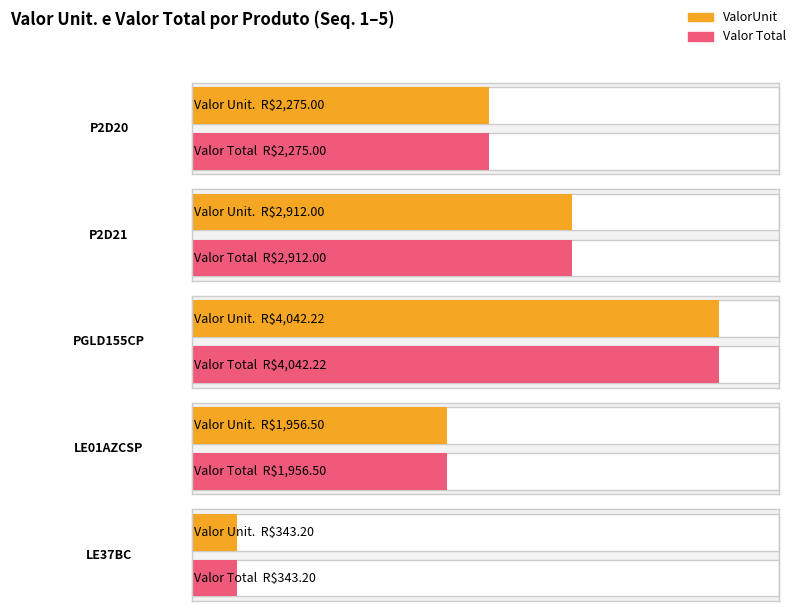

What is the label of the 2nd bar from the right?

LE01AZCSP